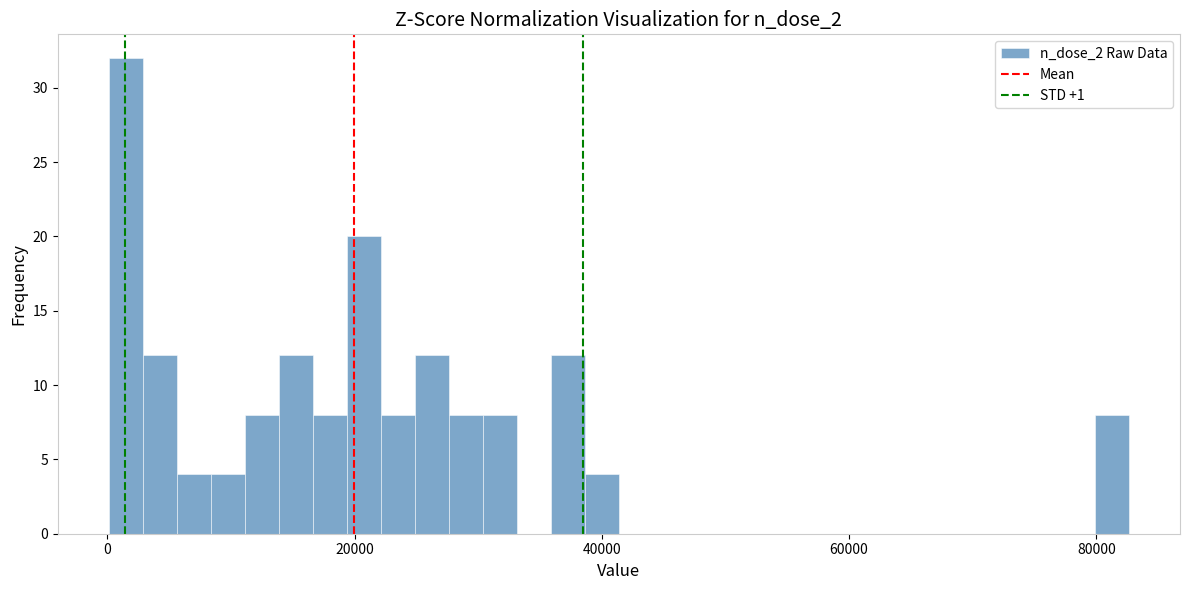

Around what value on the x-axis is the tallest bar? Give the approximate position of its centre, as read against the axis.

2000